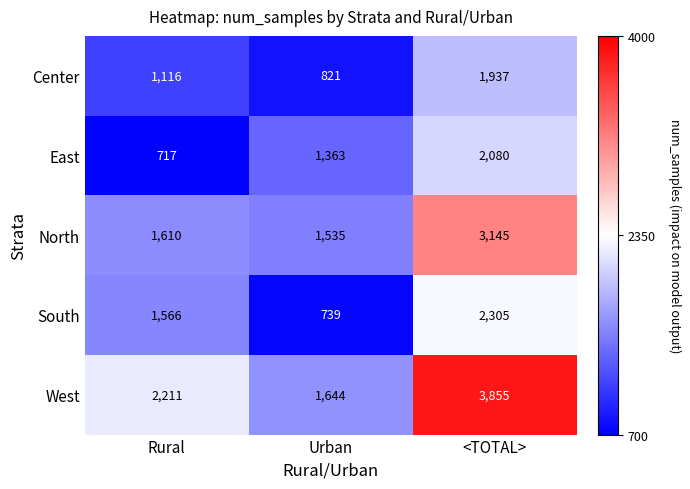

Reading left to right, extract all data points from this chart.

Center: Rural=1116	Urban=821	<TOTAL>=1937
East: Rural=717	Urban=1363	<TOTAL>=2080
North: Rural=1610	Urban=1535	<TOTAL>=3145
South: Rural=1566	Urban=739	<TOTAL>=2305
West: Rural=2211	Urban=1644	<TOTAL>=3855